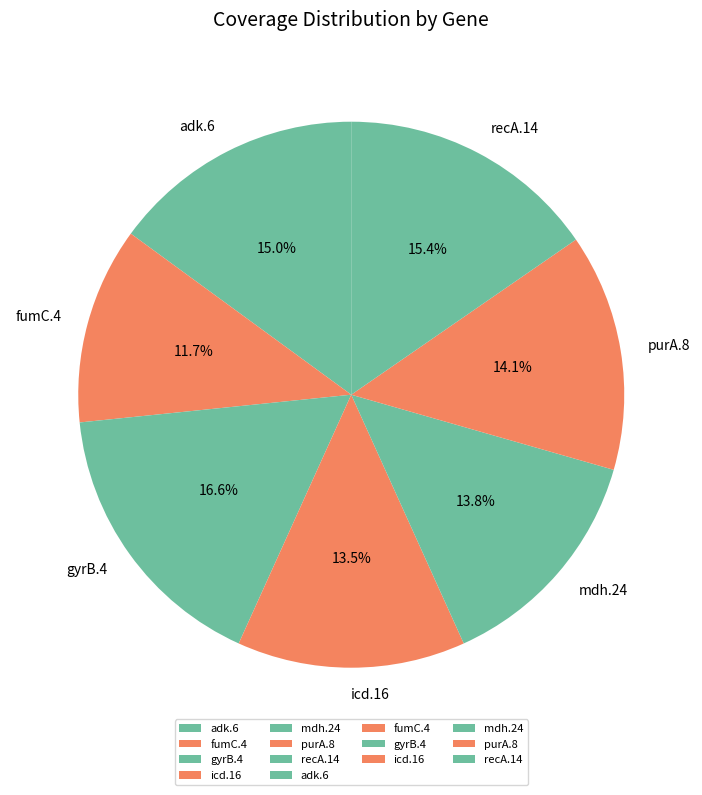

Does any single category account for the majority?

No